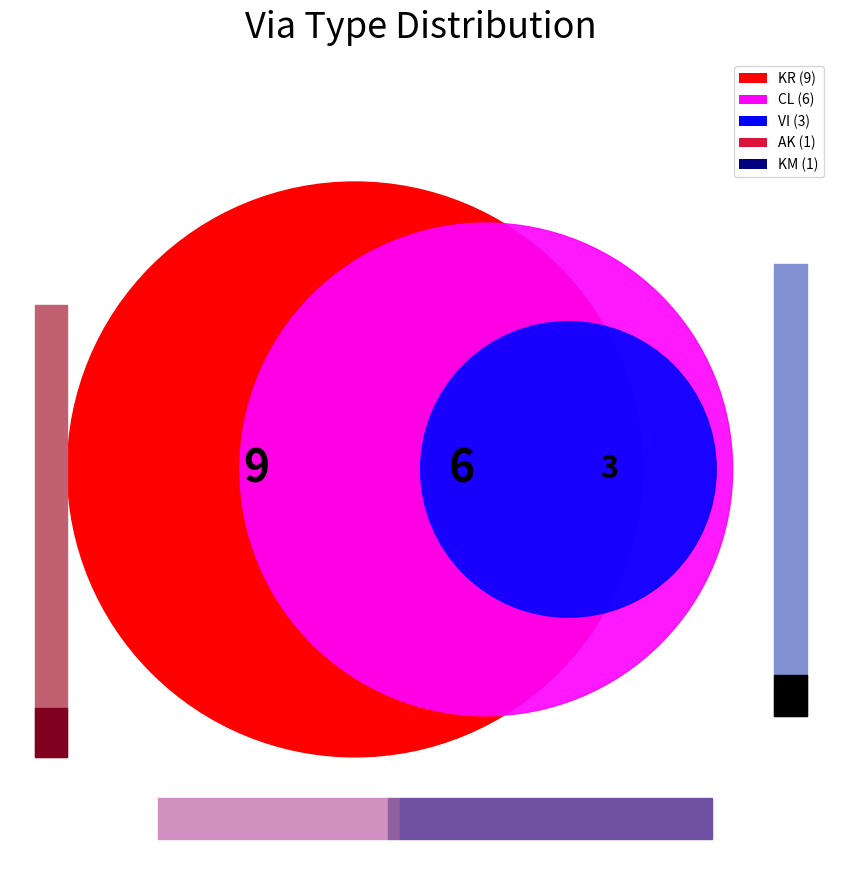

True or false: KM accounts for 5% of the total.

True